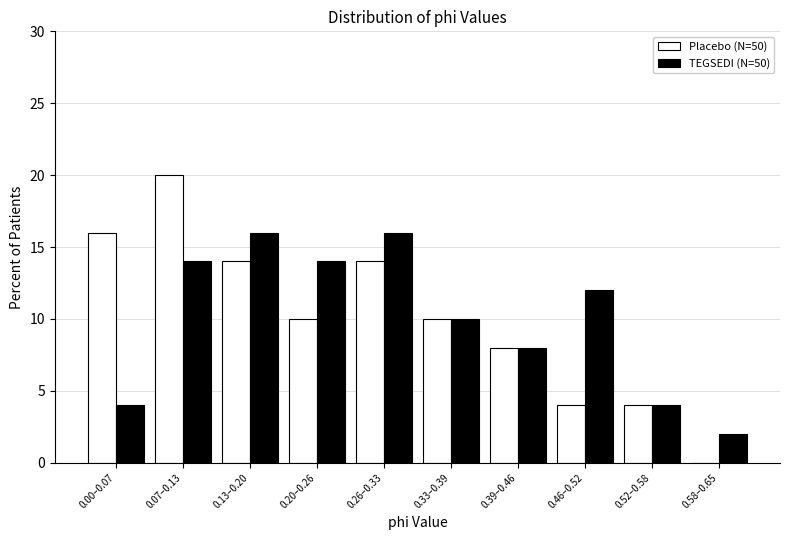

Reading left to right, list all the values displayed in this chart.

Placebo (N=50): 0.00–0.07=16.0	0.07–0.13=20.0	0.13–0.20=14.0	0.20–0.26=10.0	0.26–0.33=14.0	0.33–0.39=10.0	0.39–0.46=8.0	0.46–0.52=4.0	0.52–0.58=4.0	0.58–0.65=0.0
TEGSEDI (N=50): 0.00–0.07=4.0	0.07–0.13=14.0	0.13–0.20=16.0	0.20–0.26=14.0	0.26–0.33=16.0	0.33–0.39=10.0	0.39–0.46=8.0	0.46–0.52=12.0	0.52–0.58=4.0	0.58–0.65=2.0